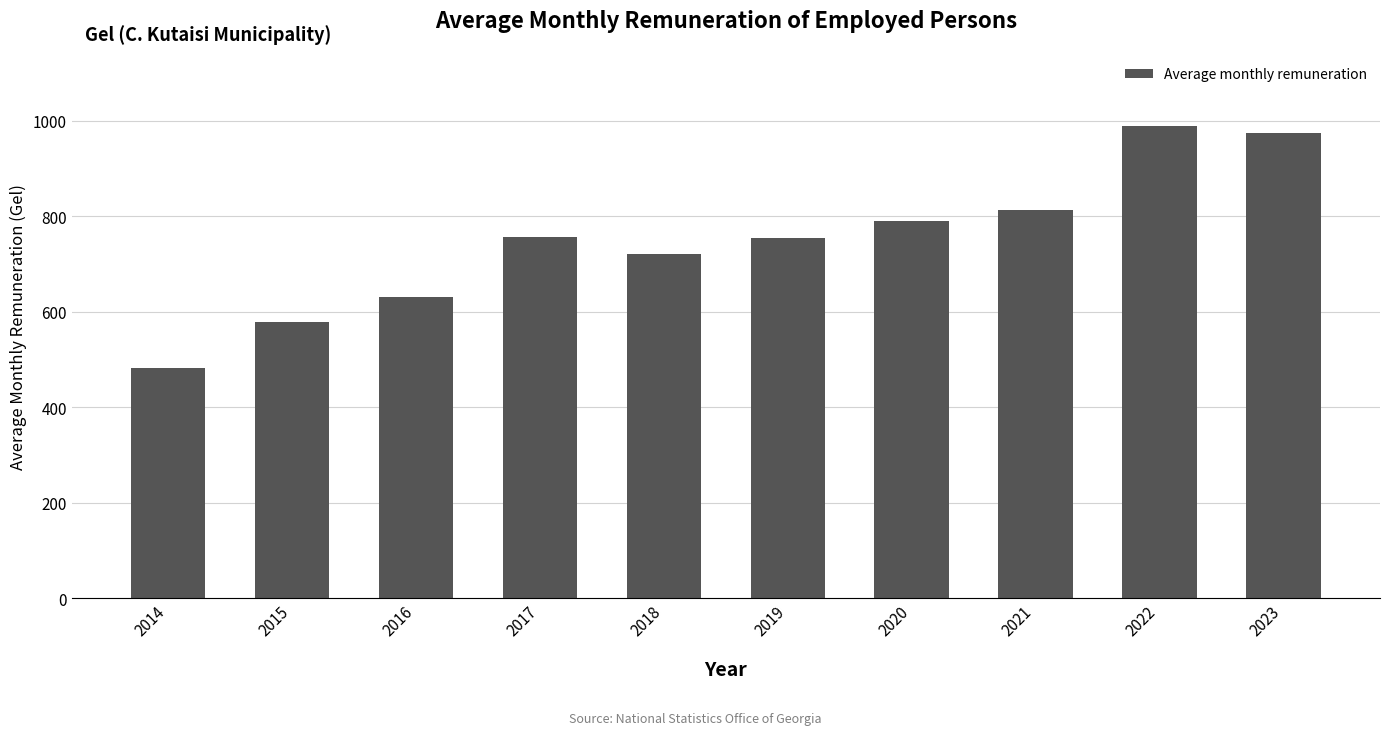

What is the maximum value shown in the chart?

989.4